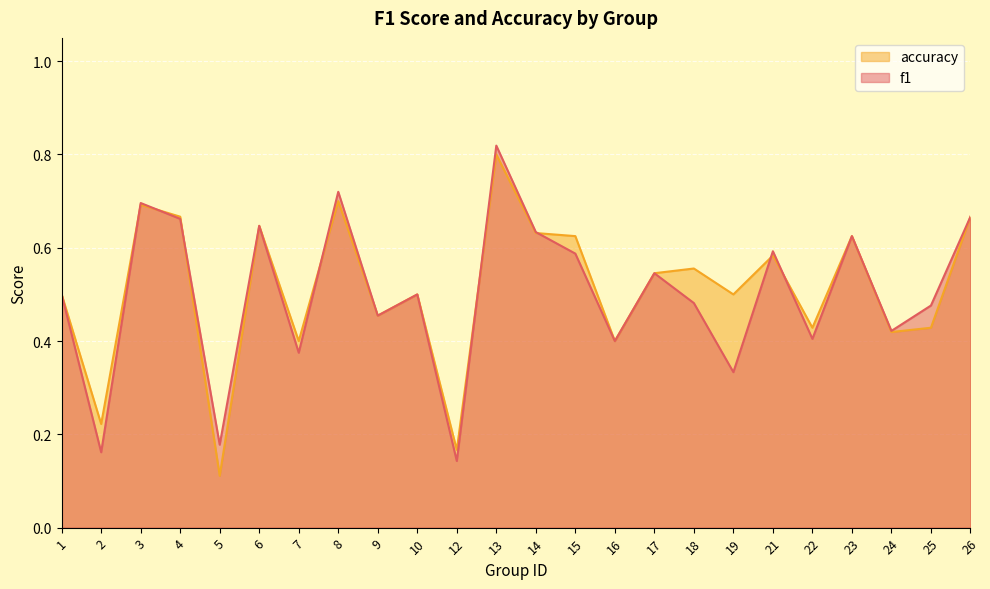

Is the value of accuracy at 3 greater than the value of f1 at 13?

No